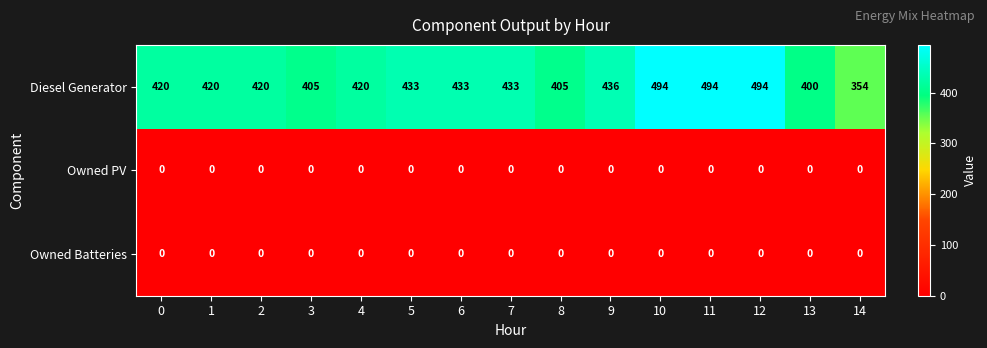

The value of Diesel Generator at 6 is 660. True or false?

False